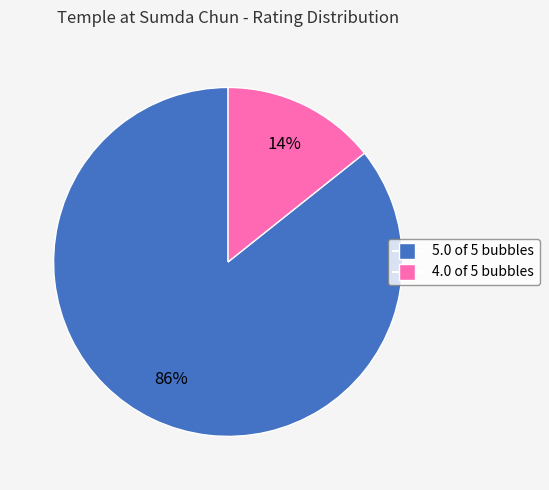

What is the ratio of the value at 4.0 of 5 bubbles to the value at 5.0 of 5 bubbles?

0.2